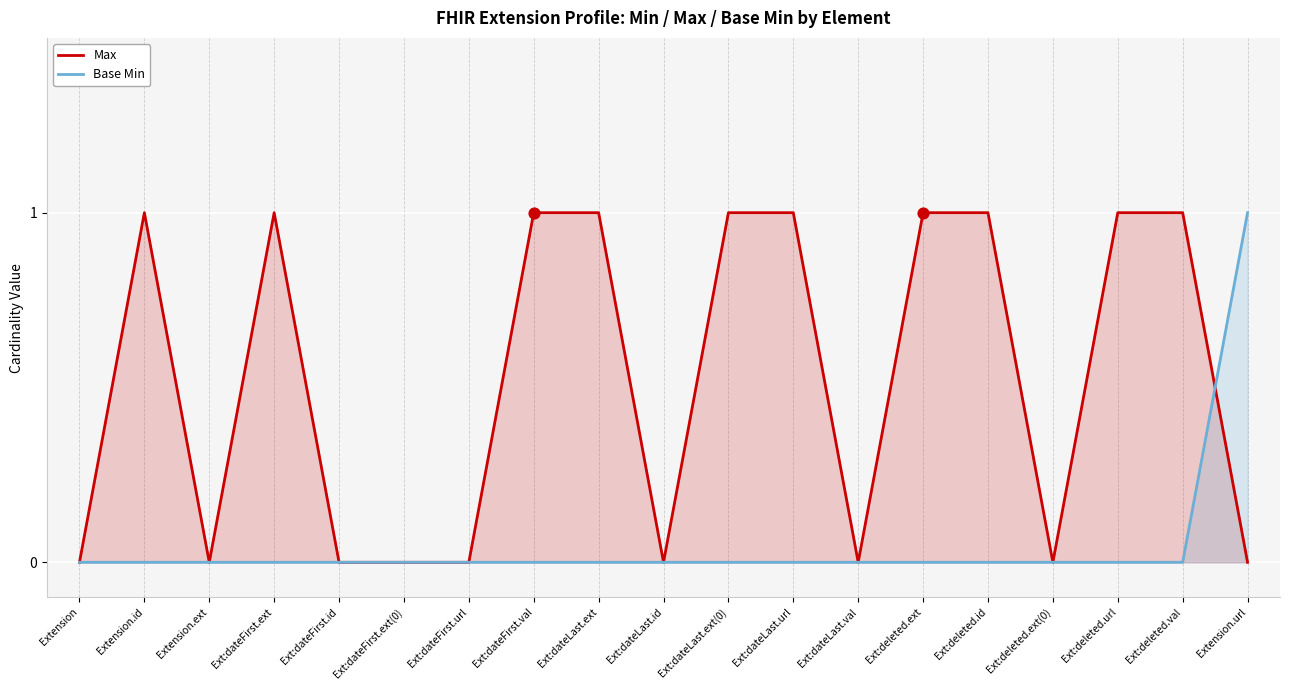

At how many categories does at least one series exceed 0?

11